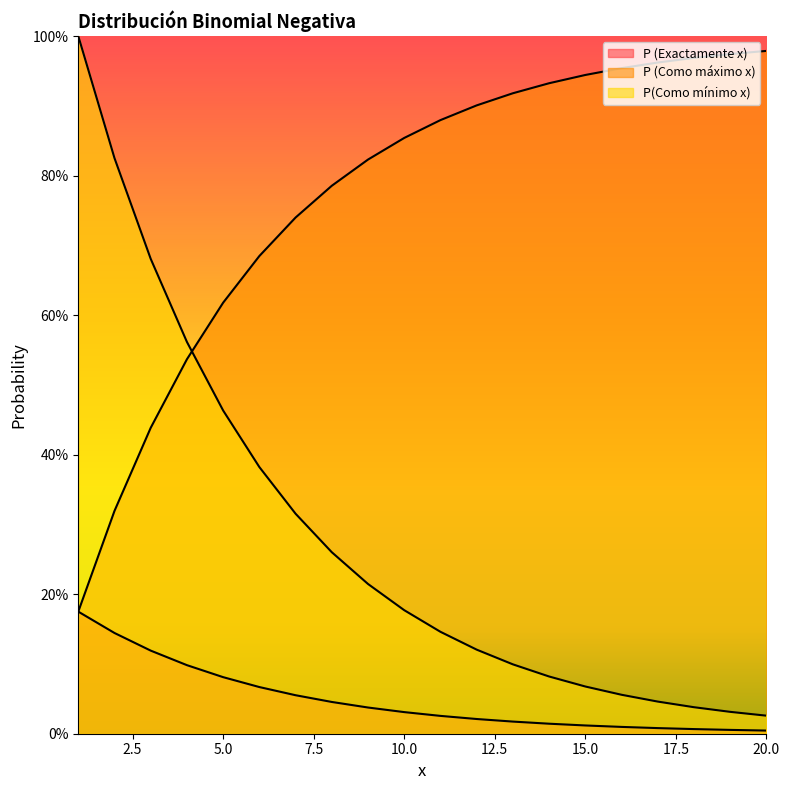

True or false: P (Como máximo x) has more than 0 points higher than both neighbors.

False